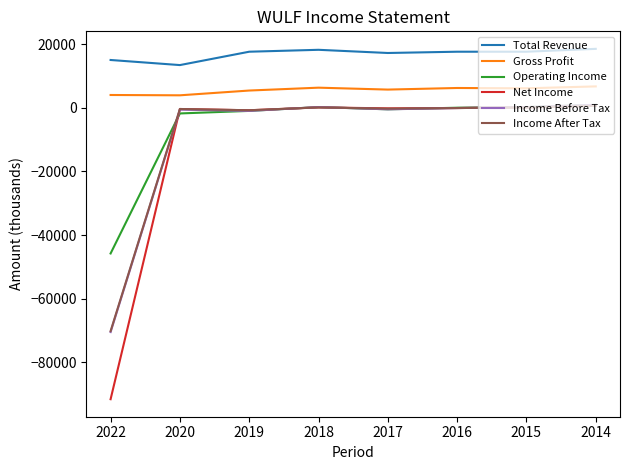

What is the maximum value shown in the chart?

18500